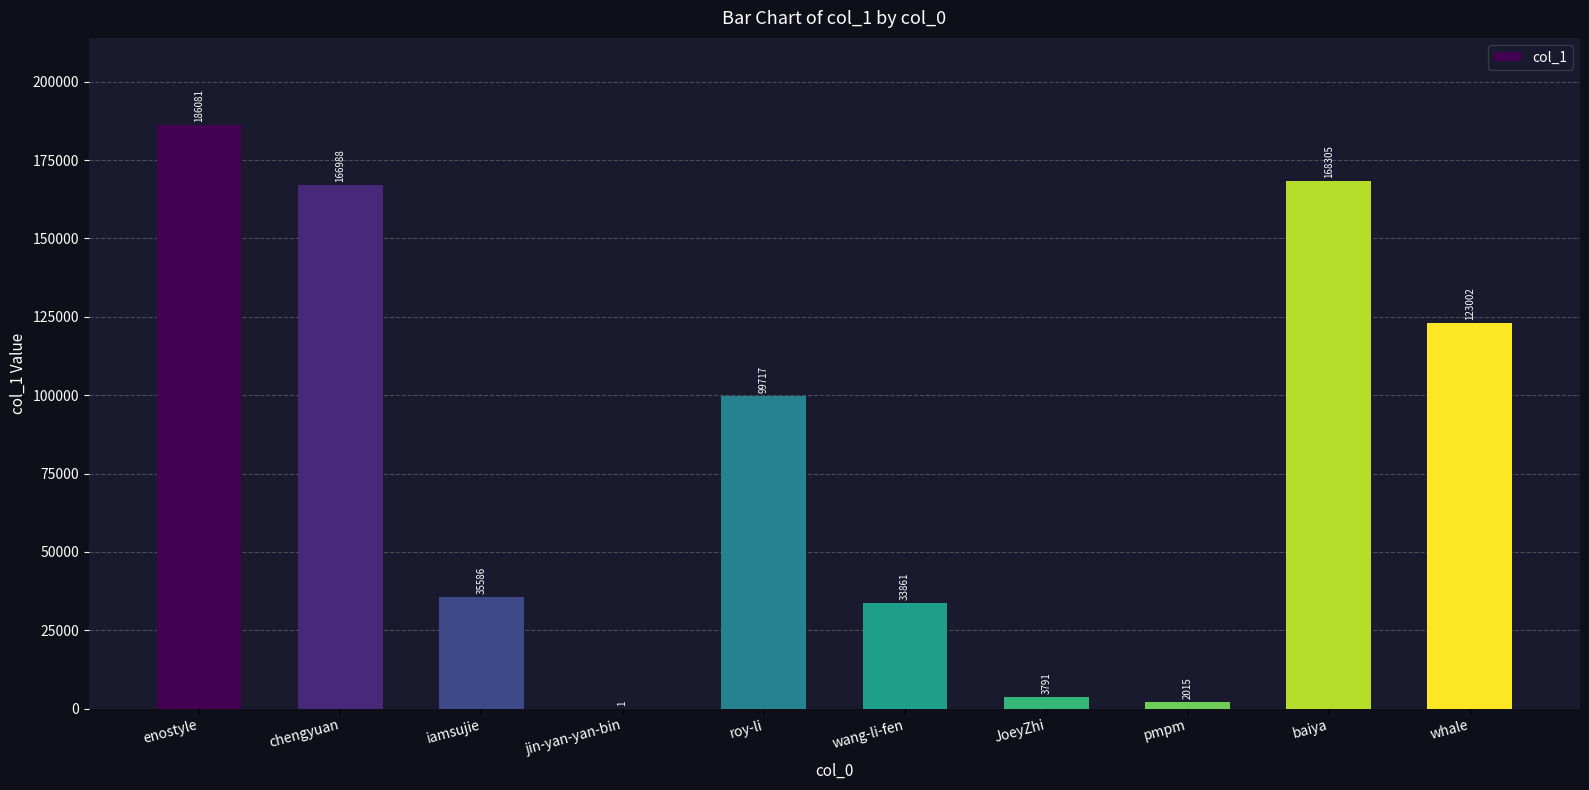

How many categories are shown in the chart?

10